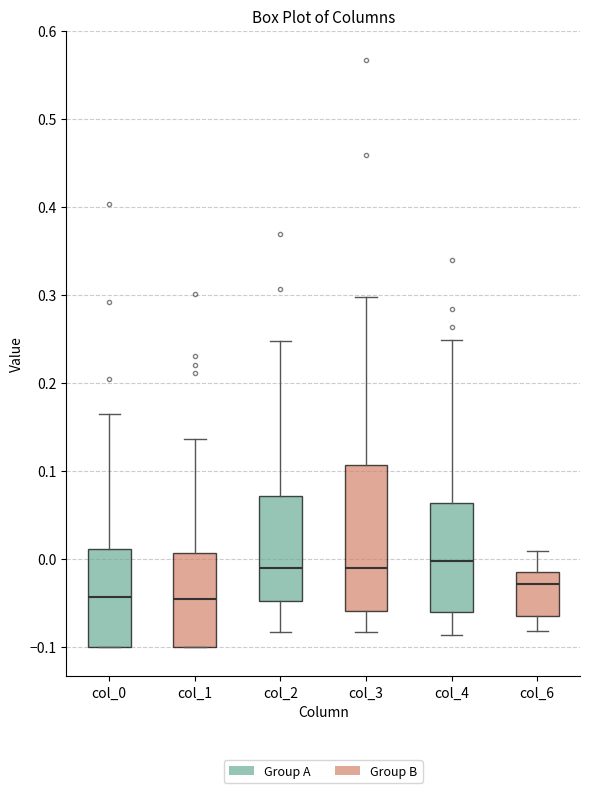

Reading left to right, transcribe this box plot: for each box, give where its median line is, the range the box spans, and where its two whiskers end, as read against the y-axis. The values are not printed on the chart, so give them approximately, as read against the axis.

col_0: median -0.04, box -0.10 to 0.01, whiskers -0.10 to 0.16
col_1: median -0.05, box -0.10 to 0.01, whiskers -0.10 to 0.14
col_2: median -0.01, box -0.05 to 0.07, whiskers -0.08 to 0.25
col_3: median -0.01, box -0.06 to 0.11, whiskers -0.08 to 0.30
col_4: median 0.00, box -0.06 to 0.06, whiskers -0.09 to 0.25
col_6: median -0.03, box -0.06 to -0.01, whiskers -0.08 to 0.01